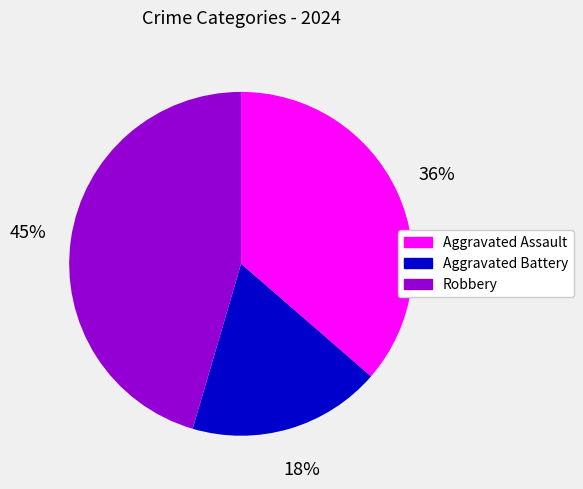

Which slice is the largest?

Robbery